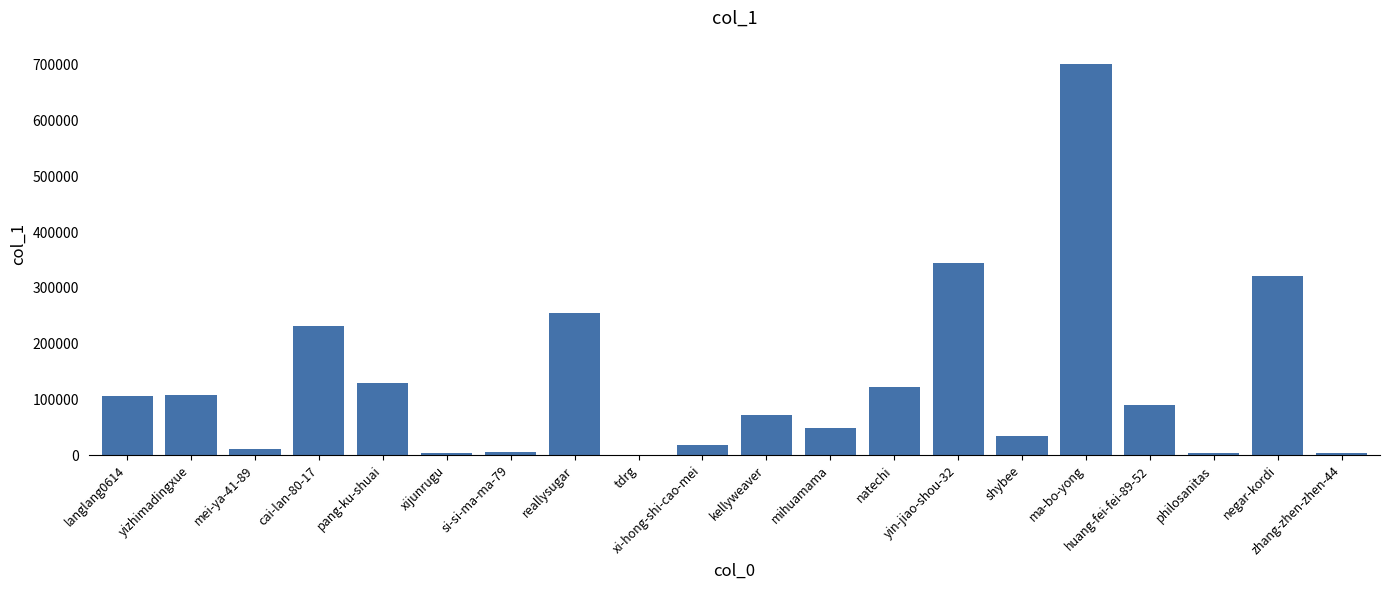

What is the greatest value displayed?

701926